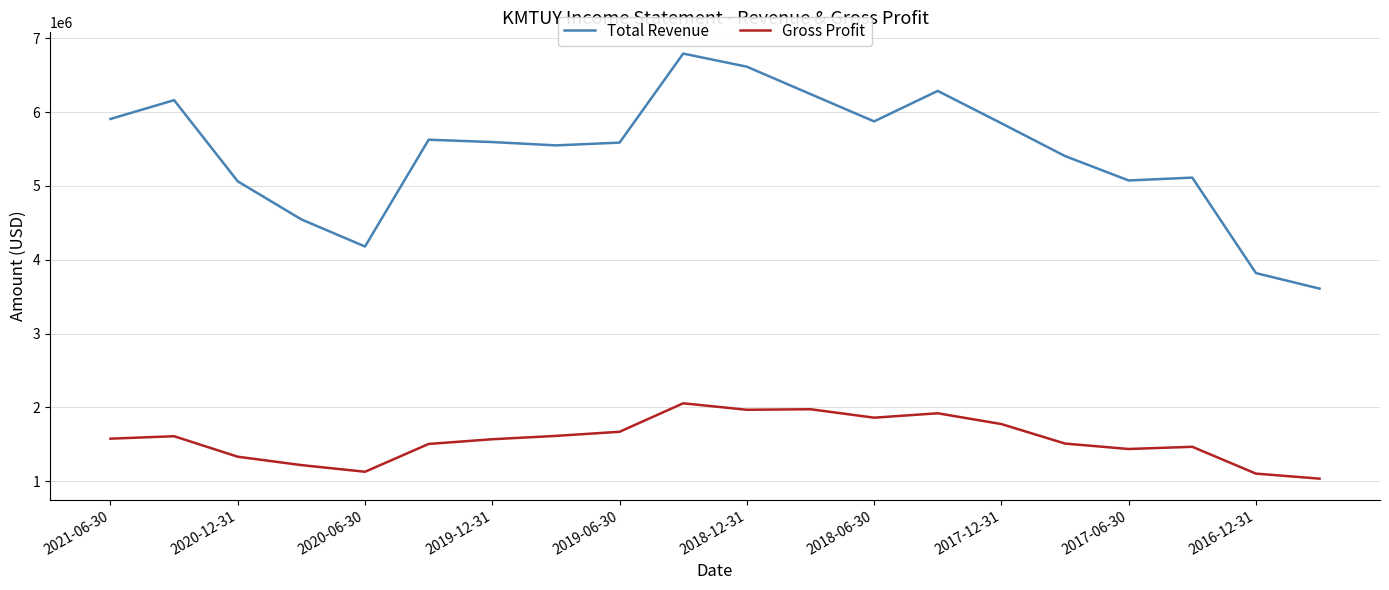

Rank the series by their maximum value, from lowest to highest.

Gross Profit, Total Revenue